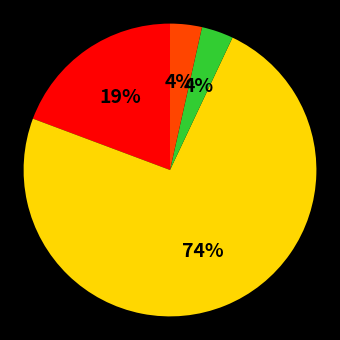

To the nearest percent, what is the average slice percentage?

25%